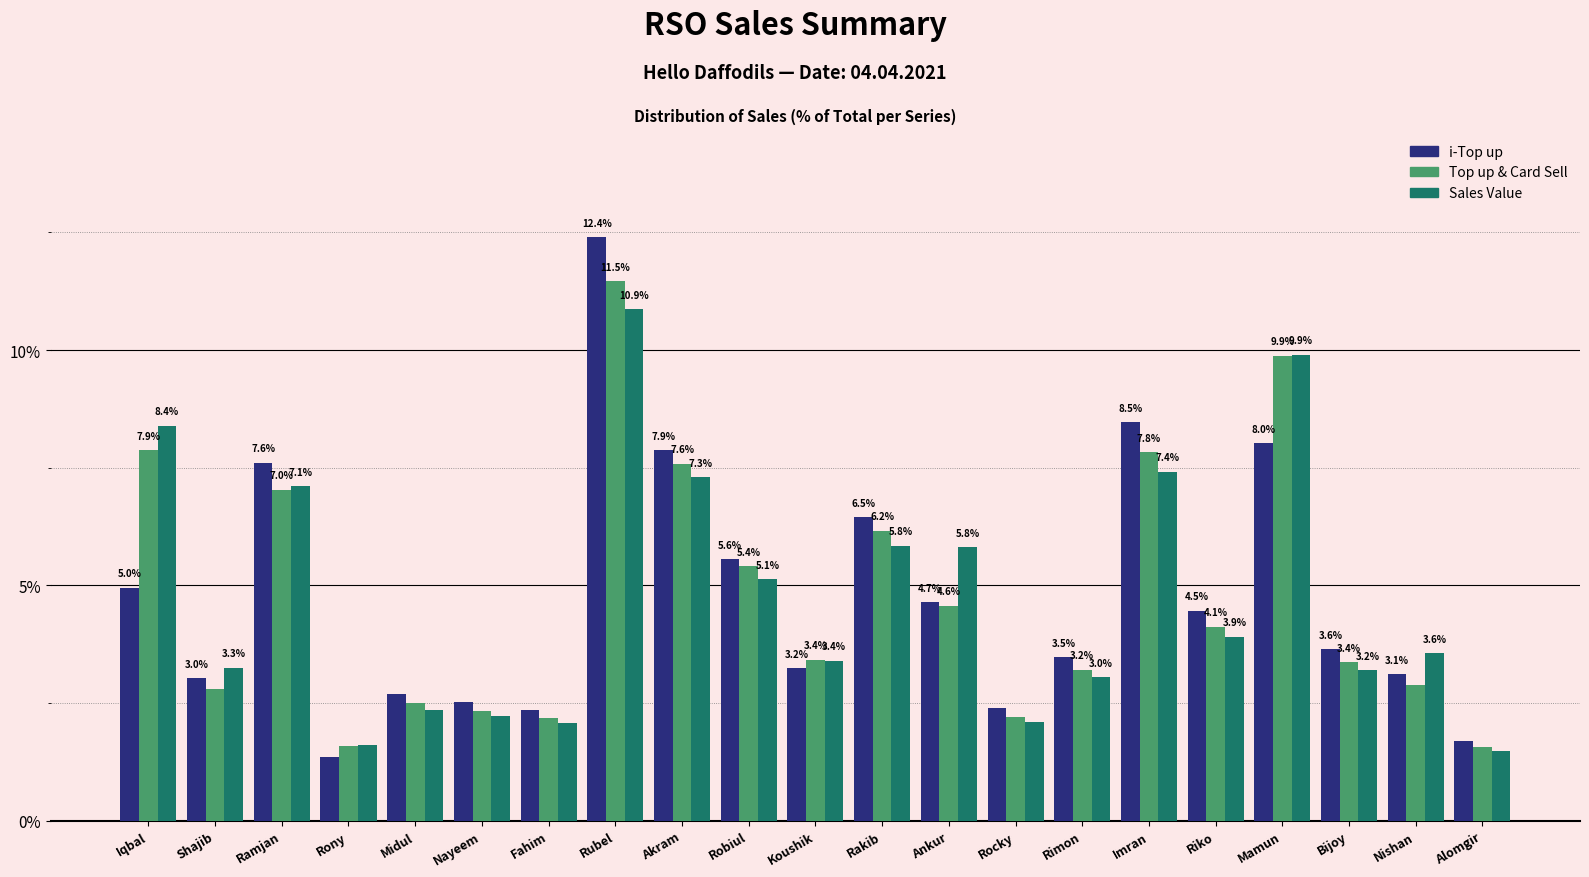

At which category is the sum across all series the highest?

Rubel